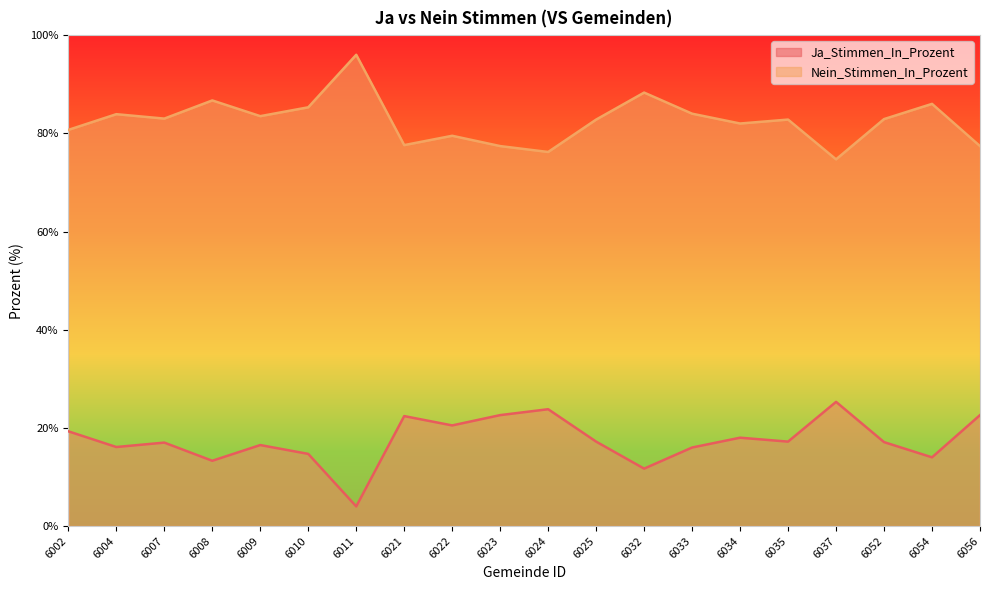

At which label does Nein_Stimmen_In_Prozent first exceed 82?

6004